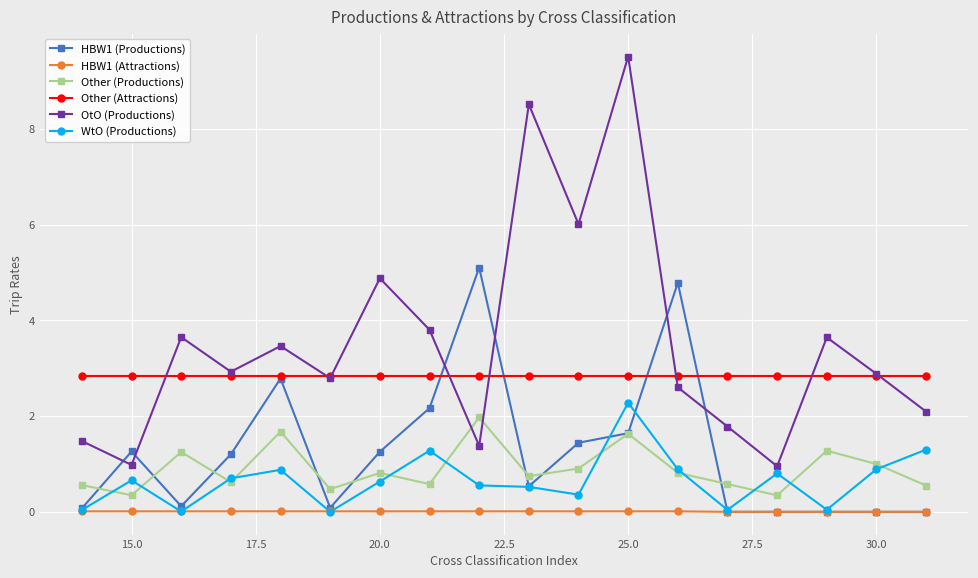

Which series has the largest total across all categories?

OtO (Productions)